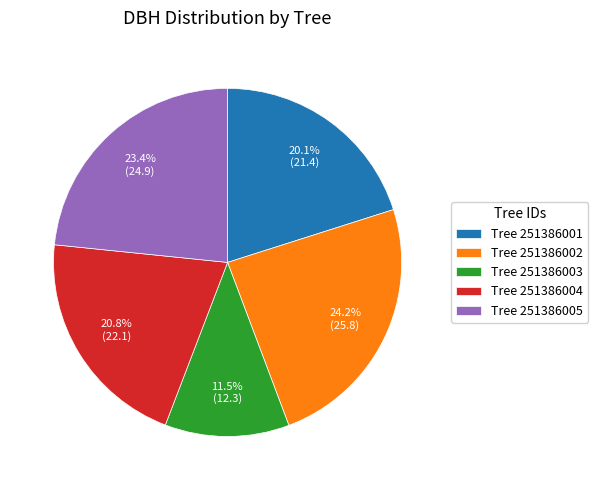

How many slices are in this pie chart?

5